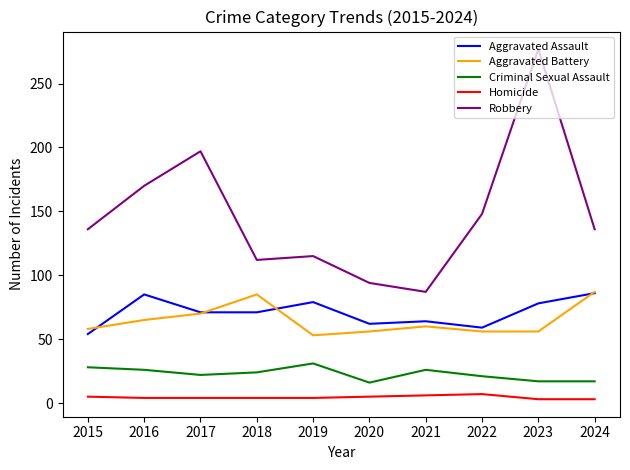

How many lines are shown in the chart?

5